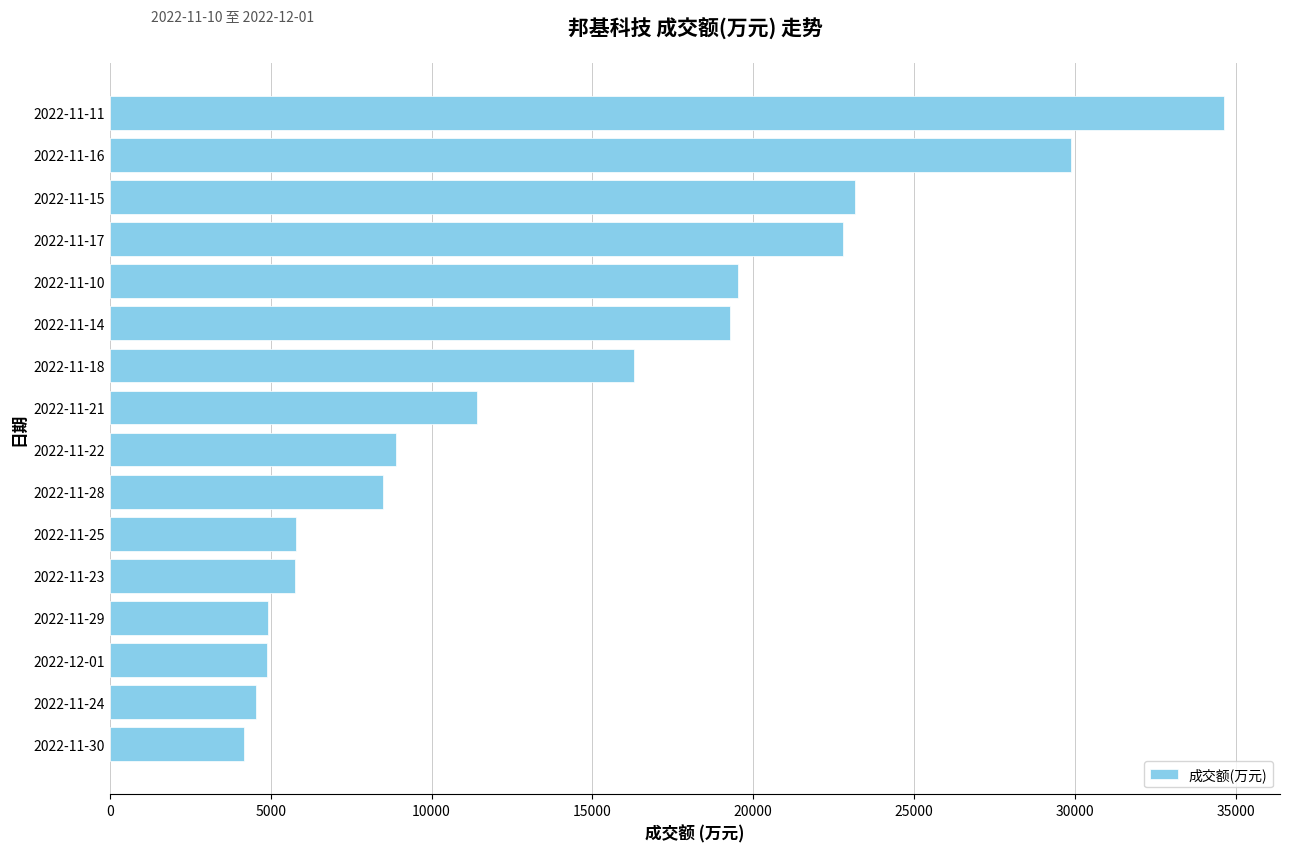

Count the number of data series in this chart.

1